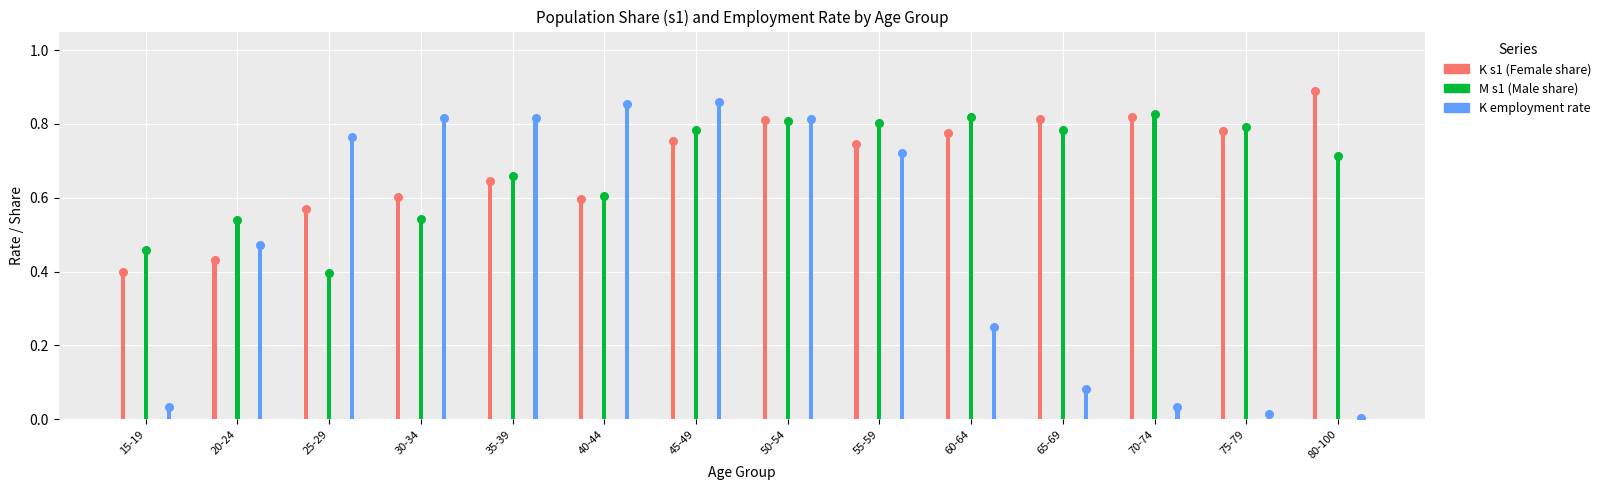

What are all the series names shown in the legend?

K_s1, M_s1, K_employment